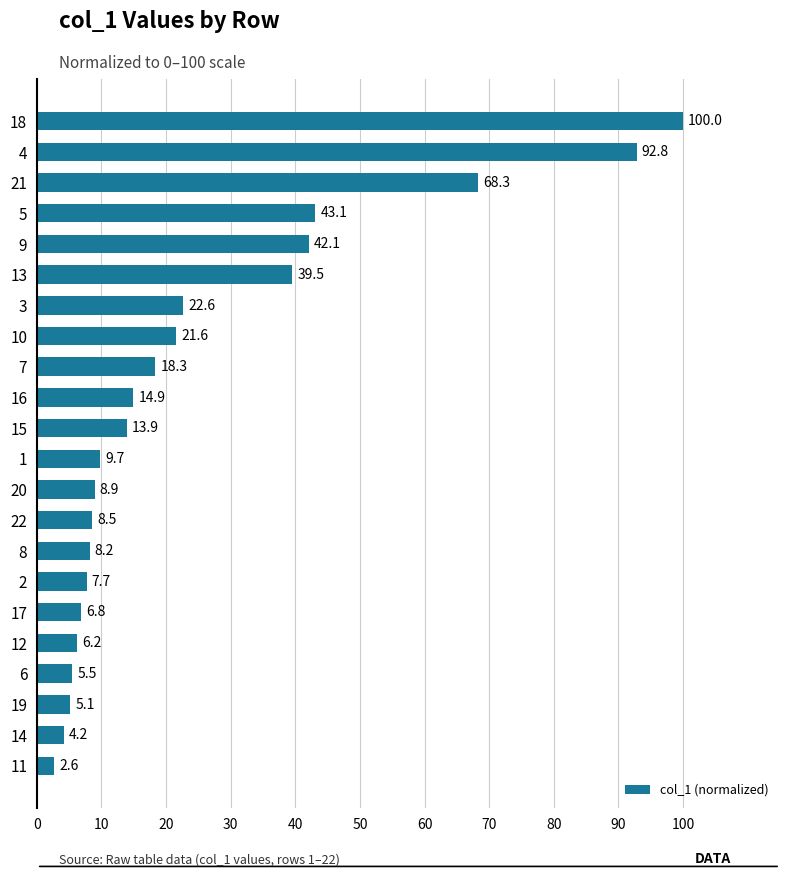

How many series are shown in this chart?

1